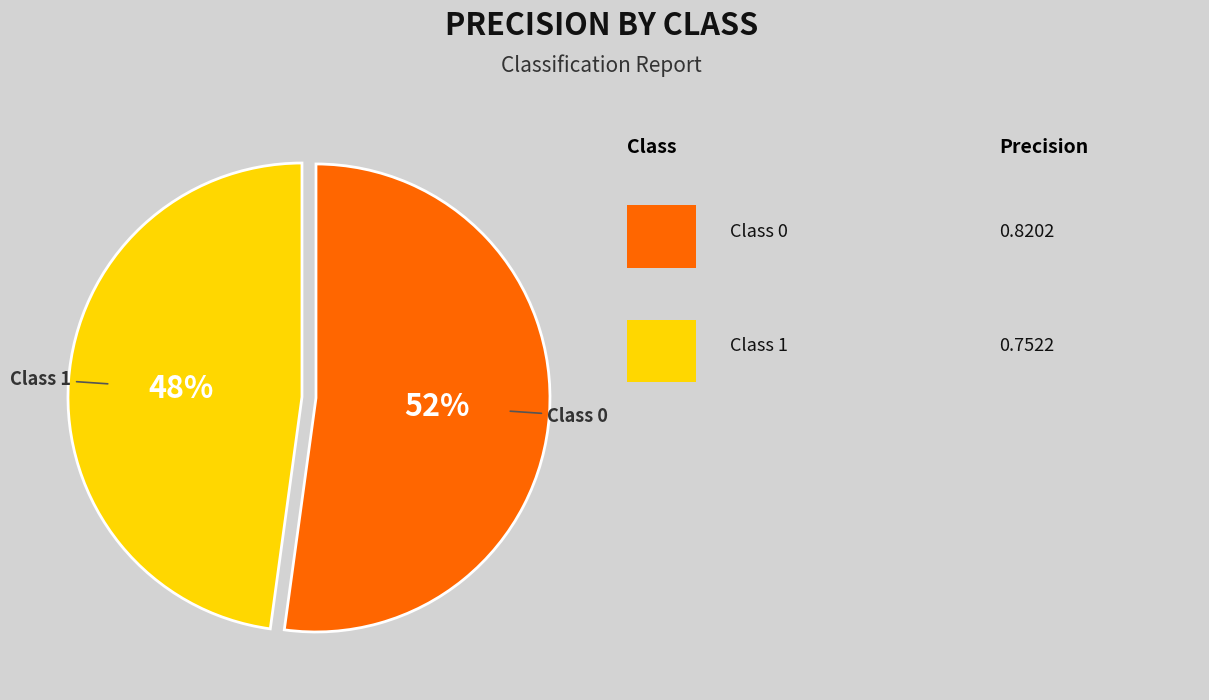

Is there any slice that represents more than half of the pie?

Yes